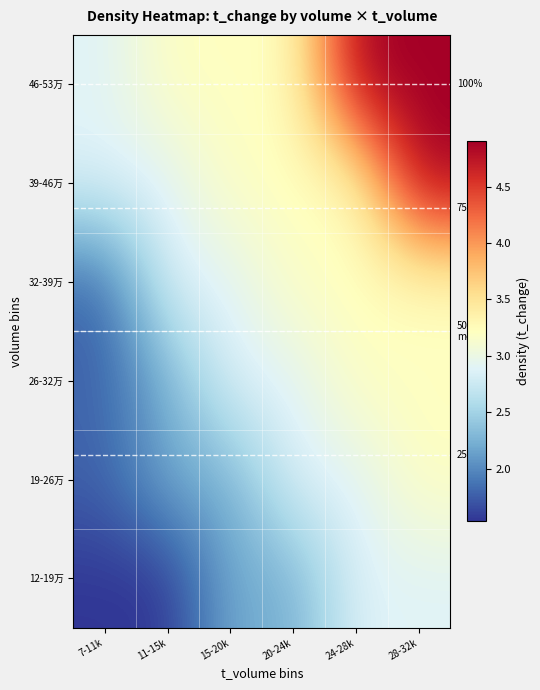

What is the difference between the 26-32万 values at 11-15k and 7-11k?

0.4